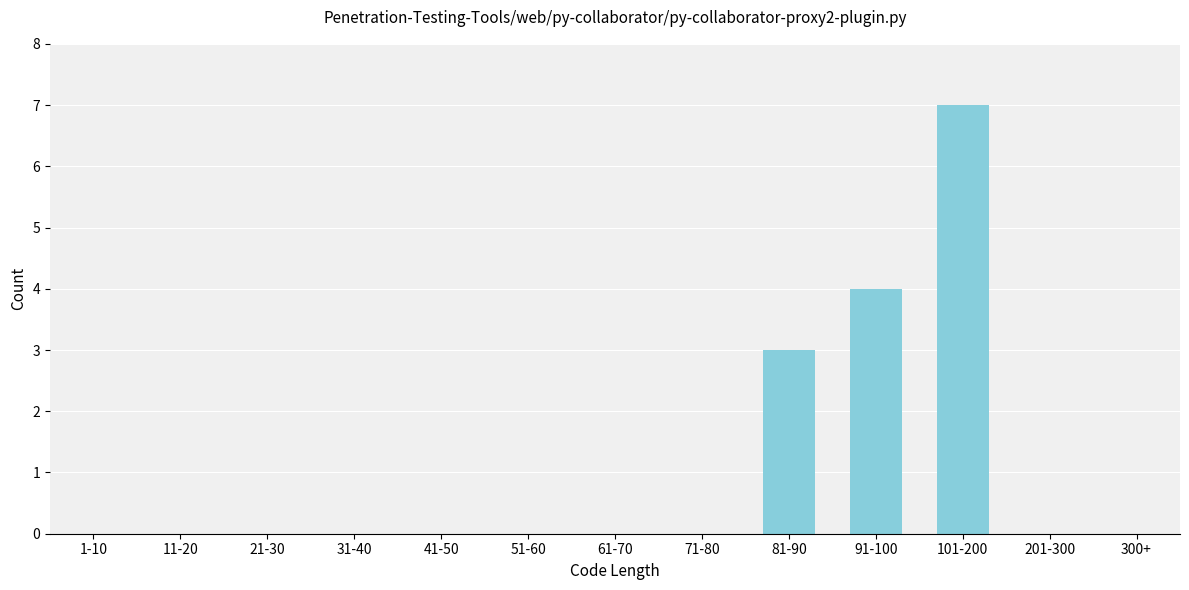

Reading right to left, extract all data points from this chart.

300+=0	201-300=0	101-200=7	91-100=4	81-90=3	71-80=0	61-70=0	51-60=0	41-50=0	31-40=0	21-30=0	11-20=0	1-10=0